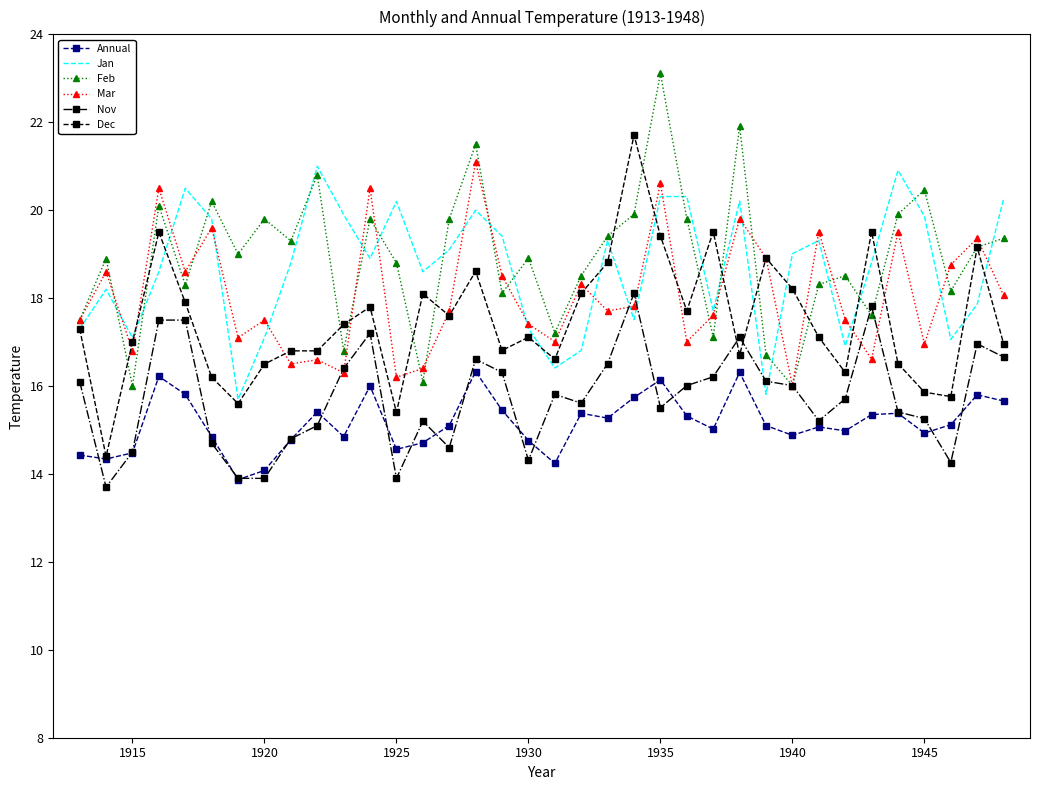

True or false: Annual and Jan cross at least once.

False